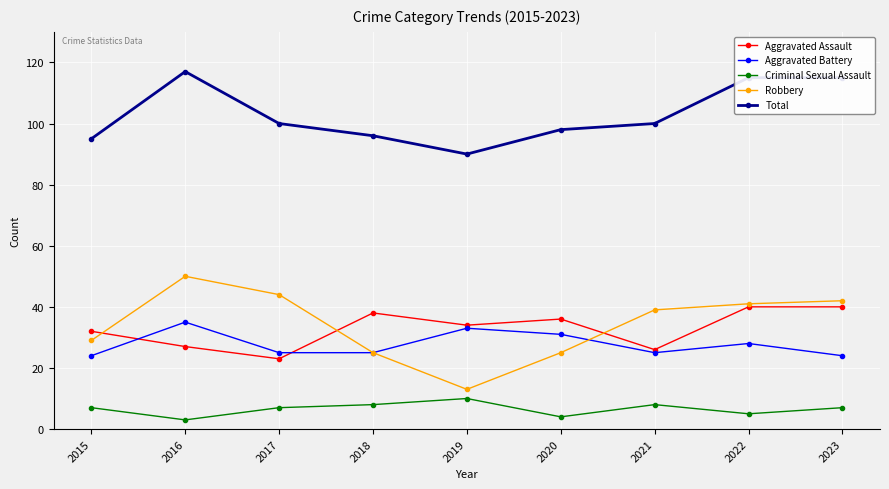

True or false: Aggravated Battery and Criminal Sexual Assault cross at least once.

False